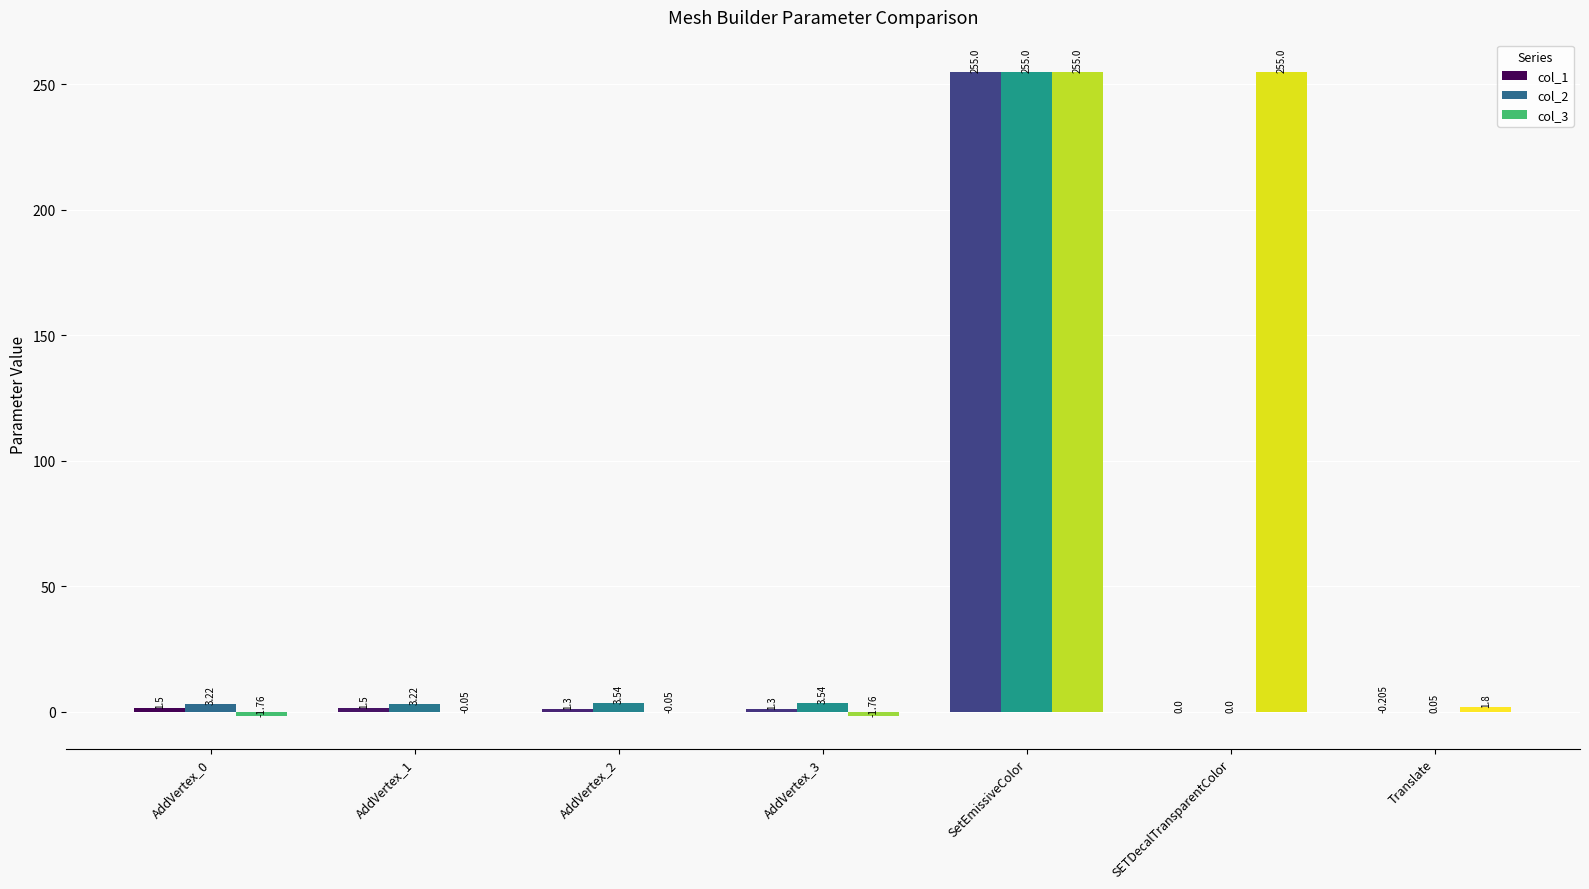

Between AddVertex_2 and Translate, which series saw the biggest shift?

col_2